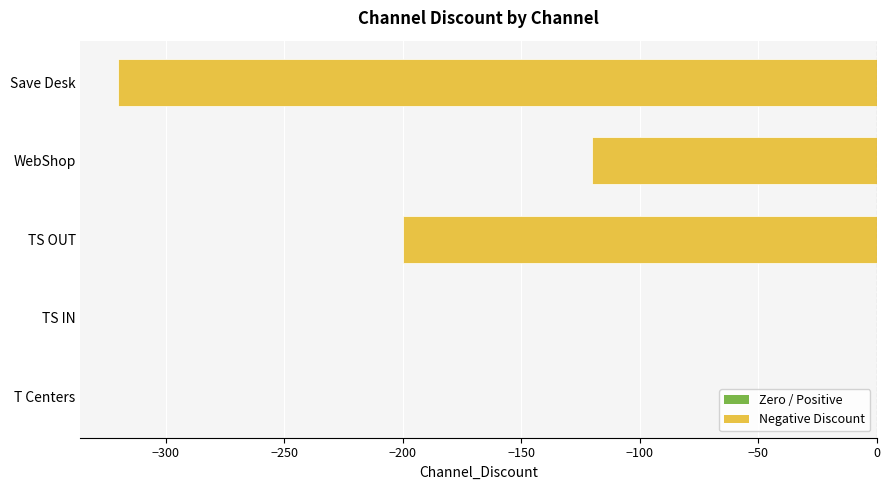

What is the sum of all values?

-640